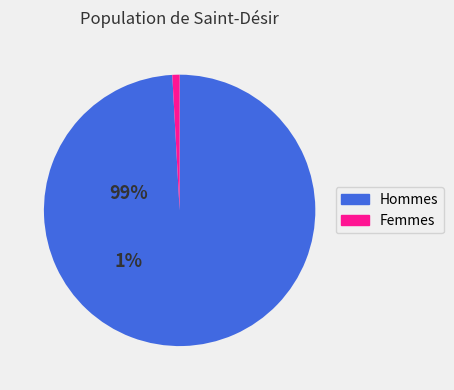

Does any single category account for the majority?

Yes